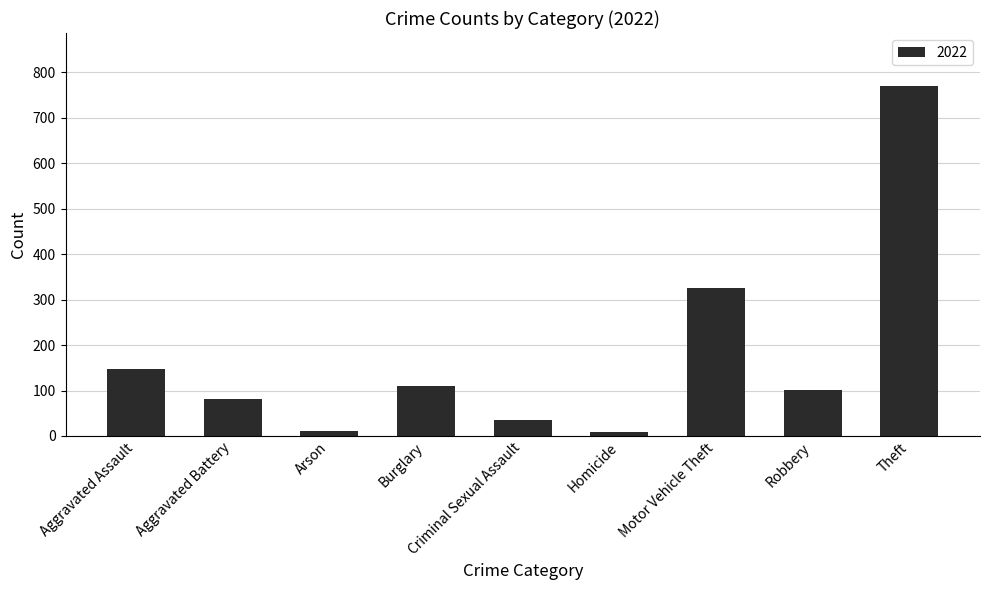

What is the change in value from Arson to Motor Vehicle Theft?

+314